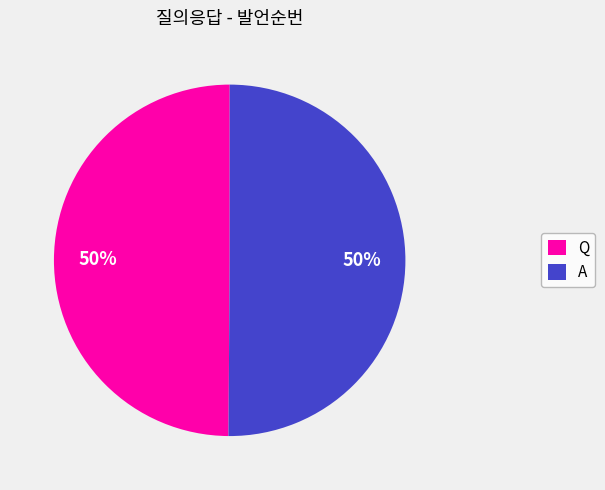

The Q slice represents 62% of the pie. True or false?

False